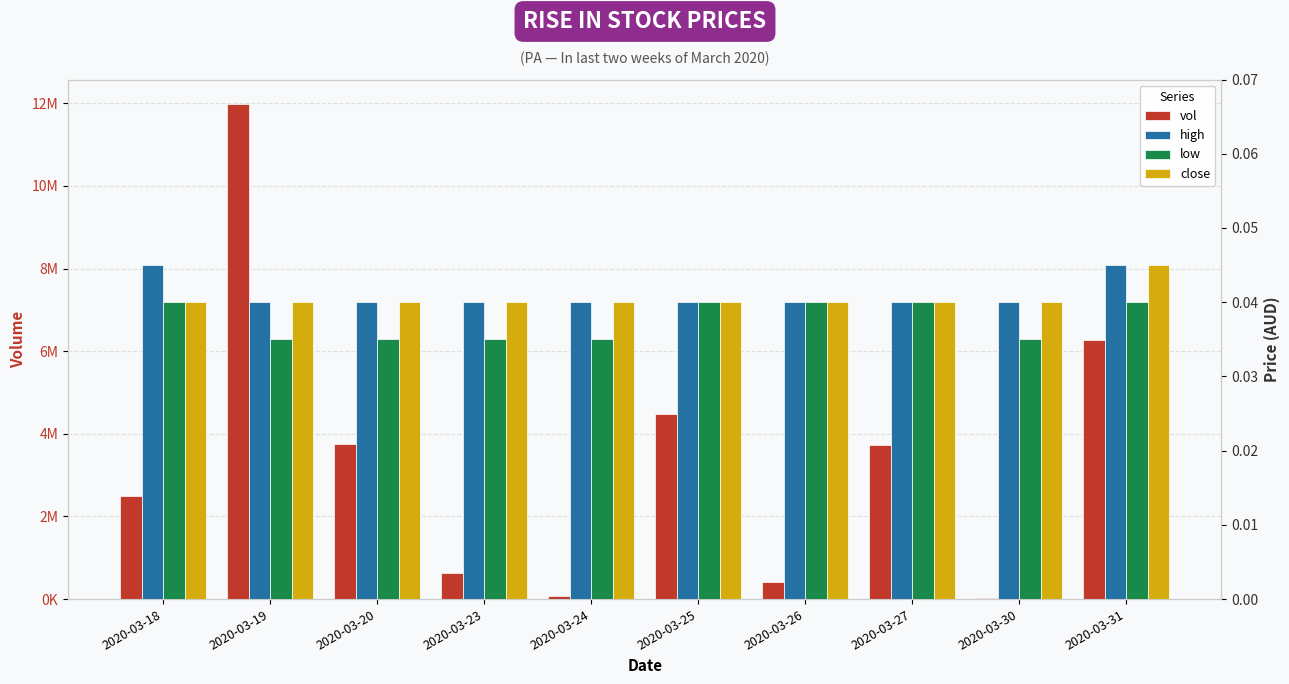

At 2020-03-27, list the series in order from largest to smallest.

vol, high, low, close